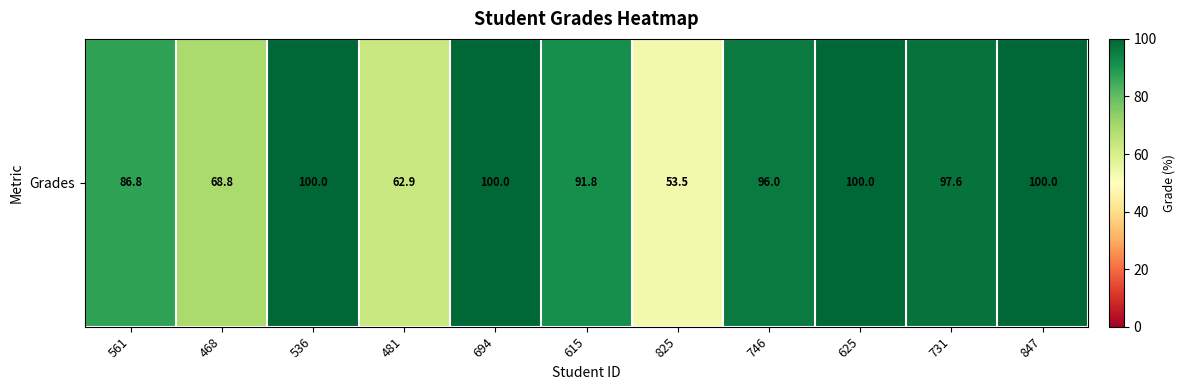

What is the difference between the maximum and minimum values?

46.5